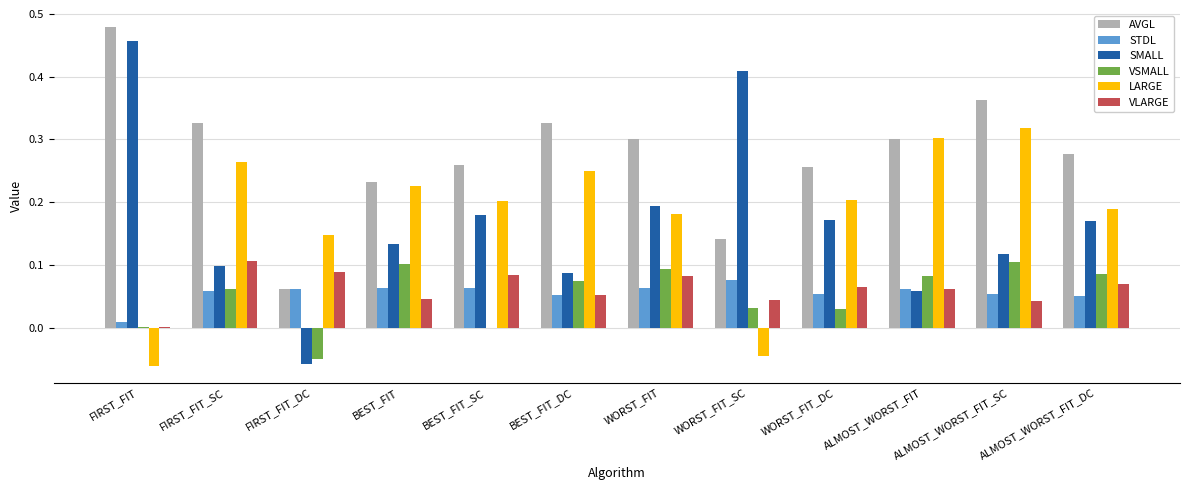

What is the total value across all series at ALMOST_WORST_FIT_SC?

1.0